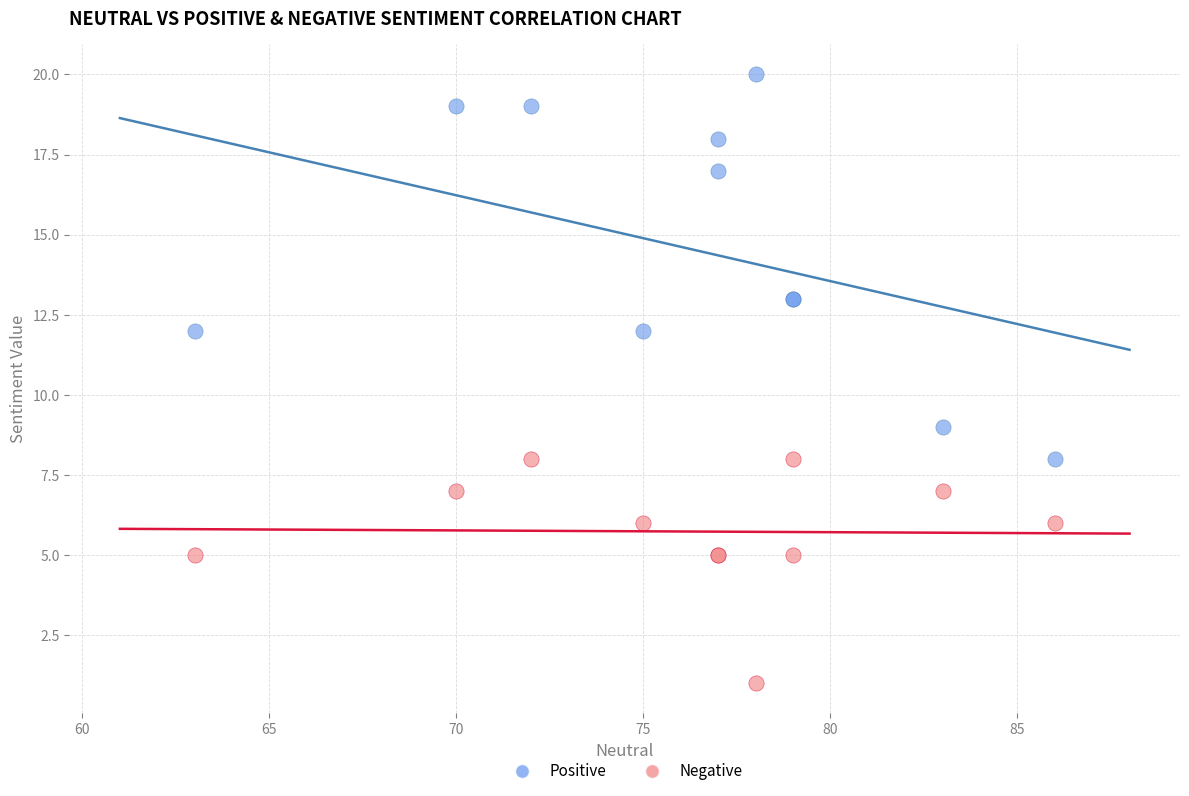

Which series reaches the maximum Y coordinate?

Positive